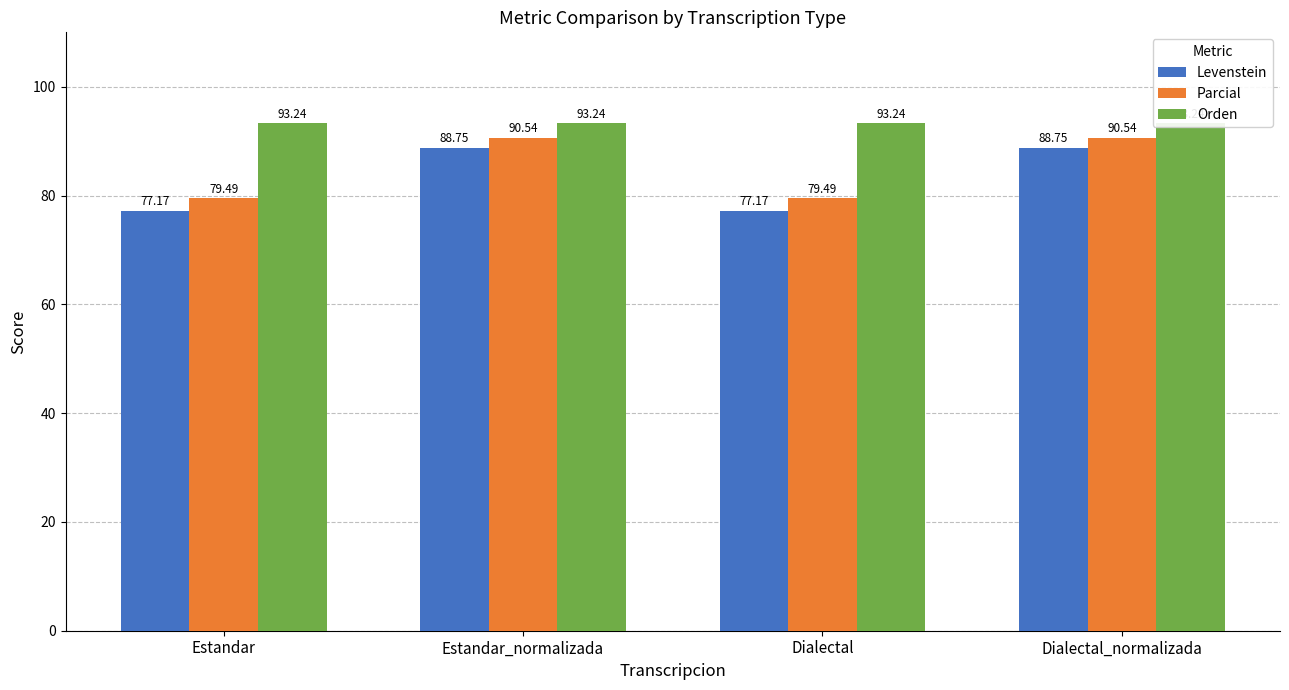

The Orden series shows 153.8 at Estandar_normalizada. True or false?

False